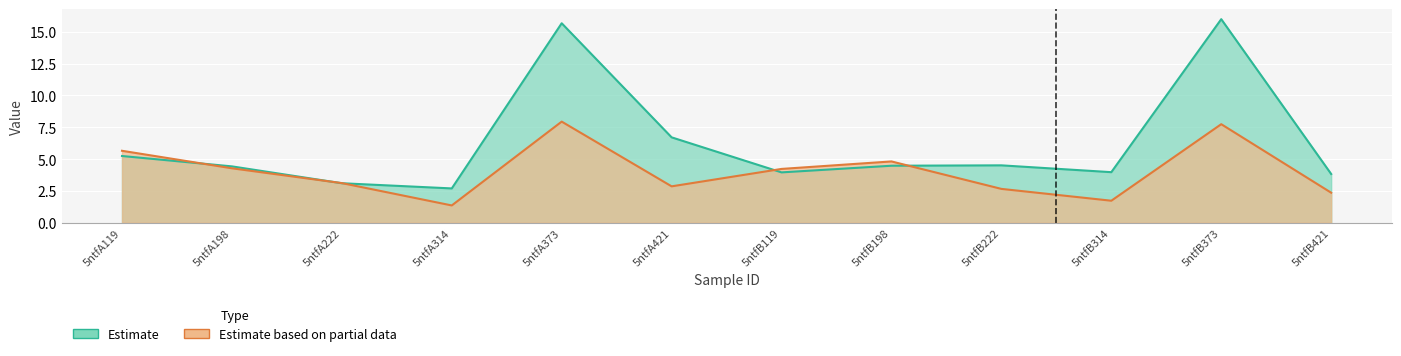

Reading left to right, list all the values displayed in this chart.

Estimate: 5.2	4.4	3.1	2.7	15.7	6.7	4.0	4.5	4.5	4.0	16.0	3.8
Estimate based on partial data: 5.7	4.3	3.1	1.4	7.9	2.9	4.2	4.8	2.7	1.7	7.7	2.4